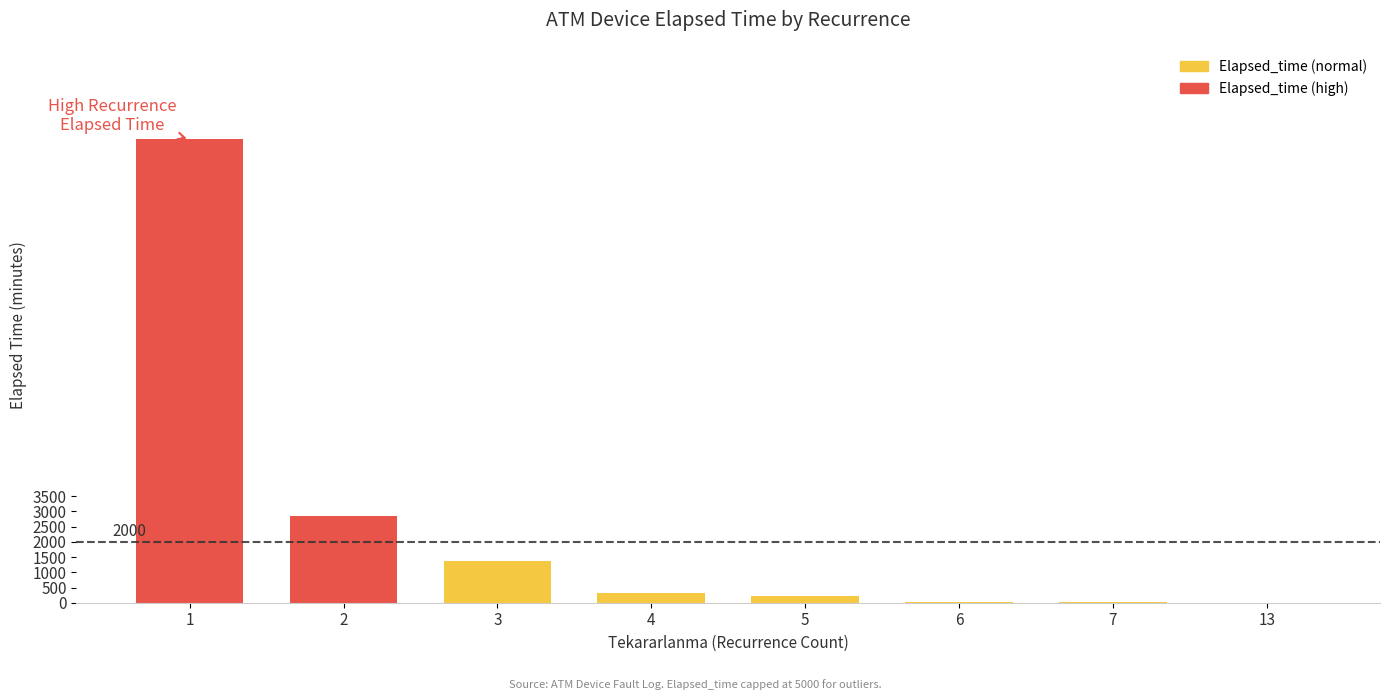

True or false: the data shows 5208 at 13.

False